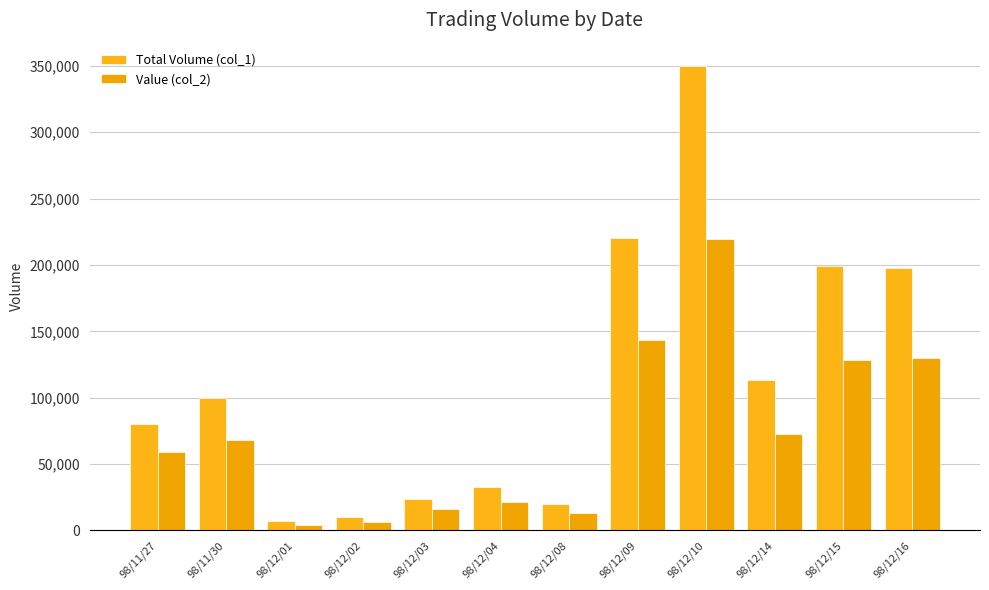

Rank the series at 98/12/08 from highest to lowest value.

Total Volume (col_1), Value (col_2)